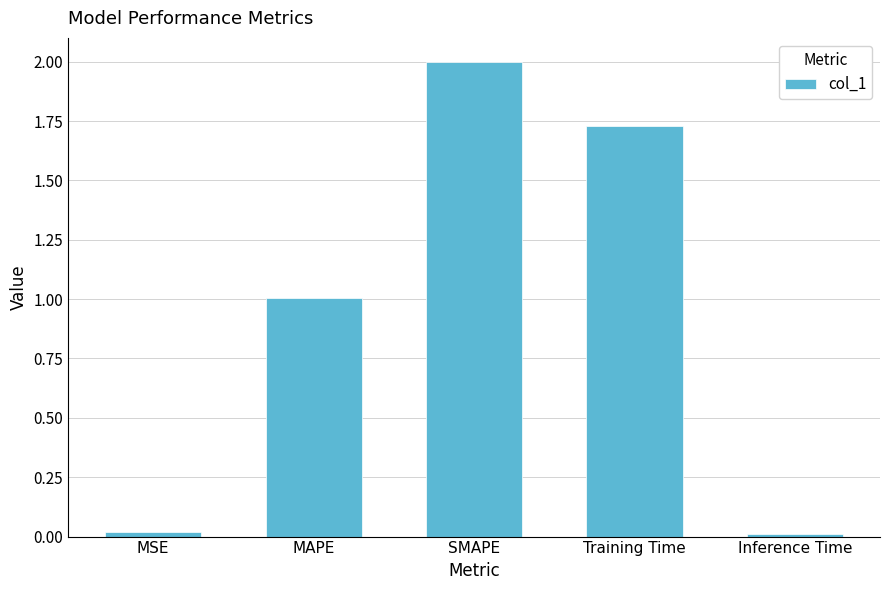

Count the number of categories in the chart.

5